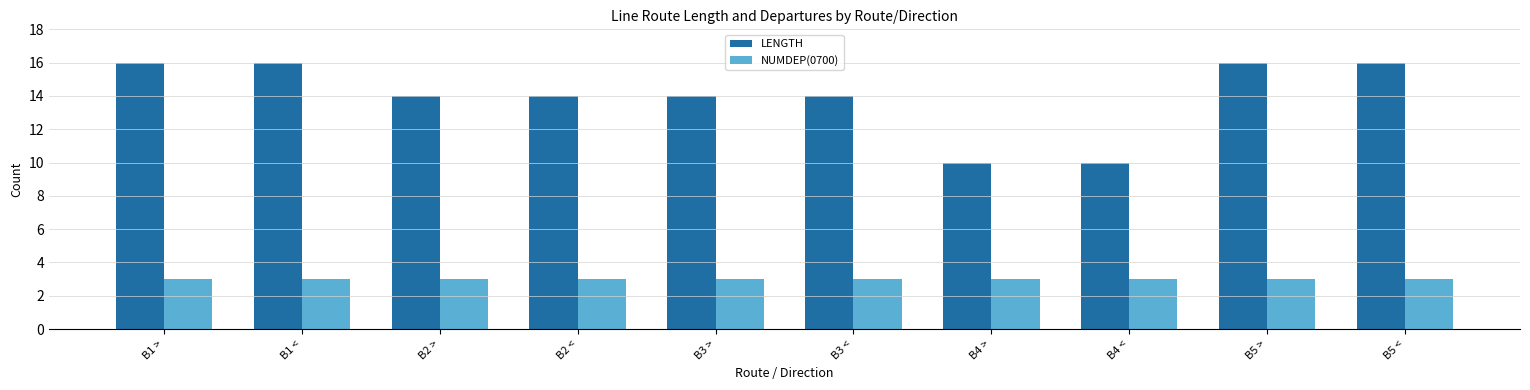

Are the bars grouped side by side (vs. stacked)?

Yes